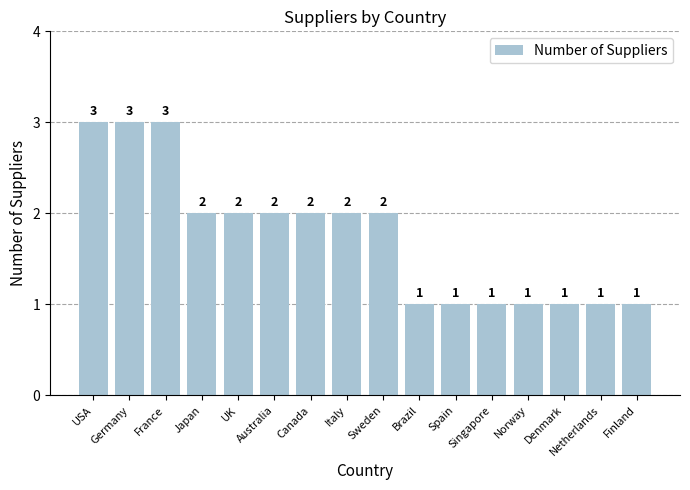

Between Sweden and Singapore, which is larger?

Sweden